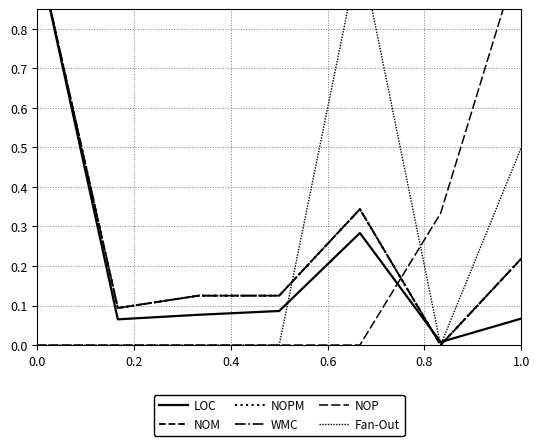

Is this an area chart (filled region under the line)?

No